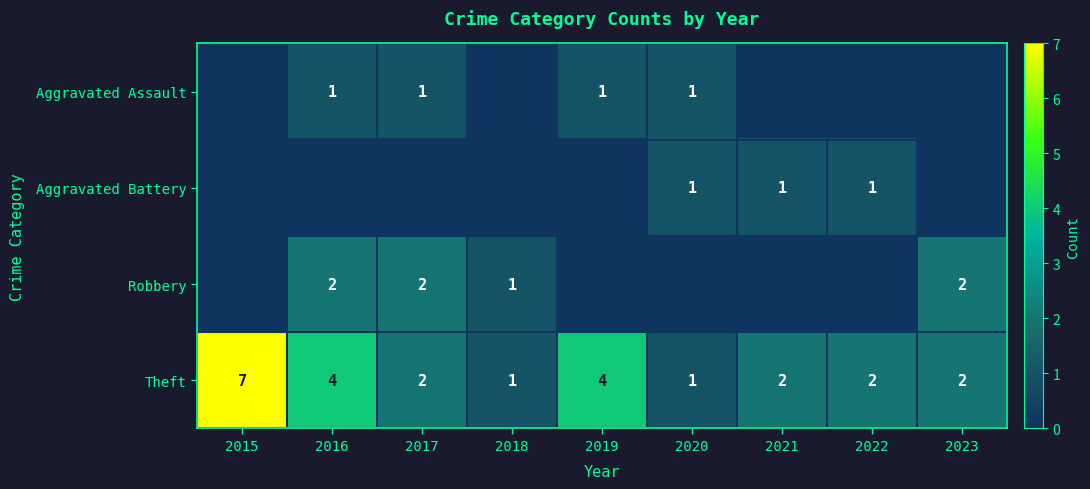

What is the difference between the highest and lowest values at 2022?

2